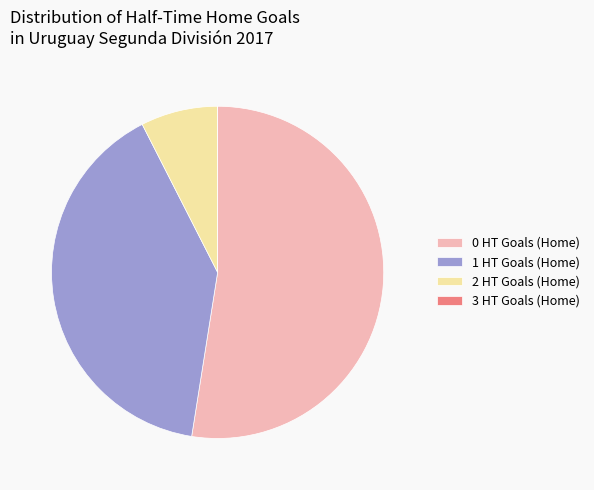

Which slice represents more than half of the pie?

0 HT Goals (Home)